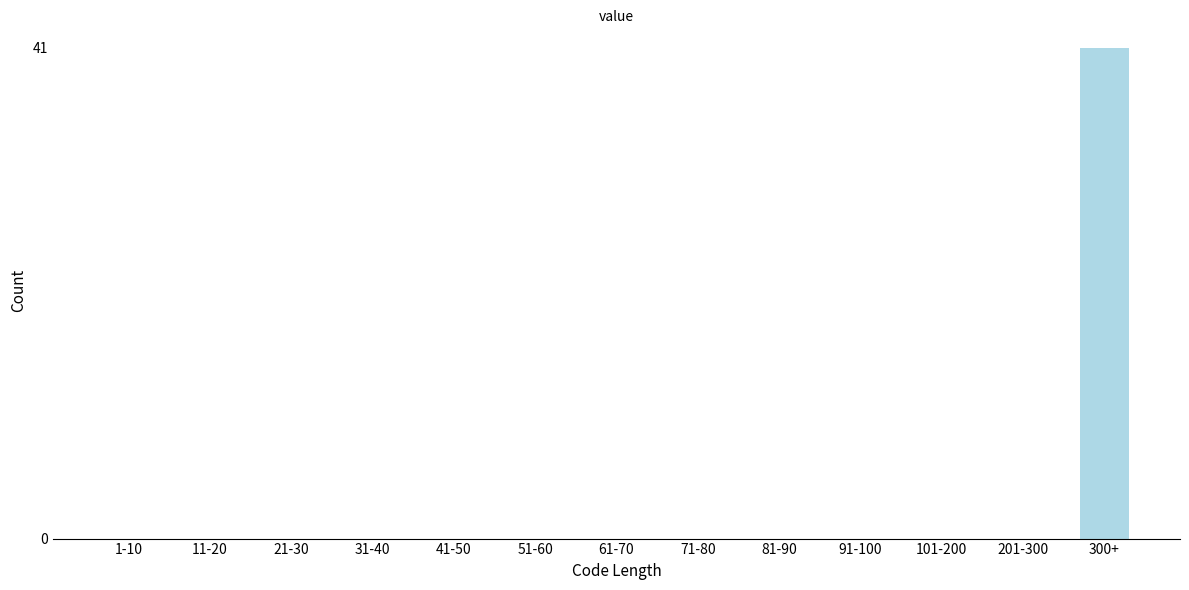

Reading right to left, what are all the values shown in this chart?

300+=41	201-300=0	101-200=0	91-100=0	81-90=0	71-80=0	61-70=0	51-60=0	41-50=0	31-40=0	21-30=0	11-20=0	1-10=0